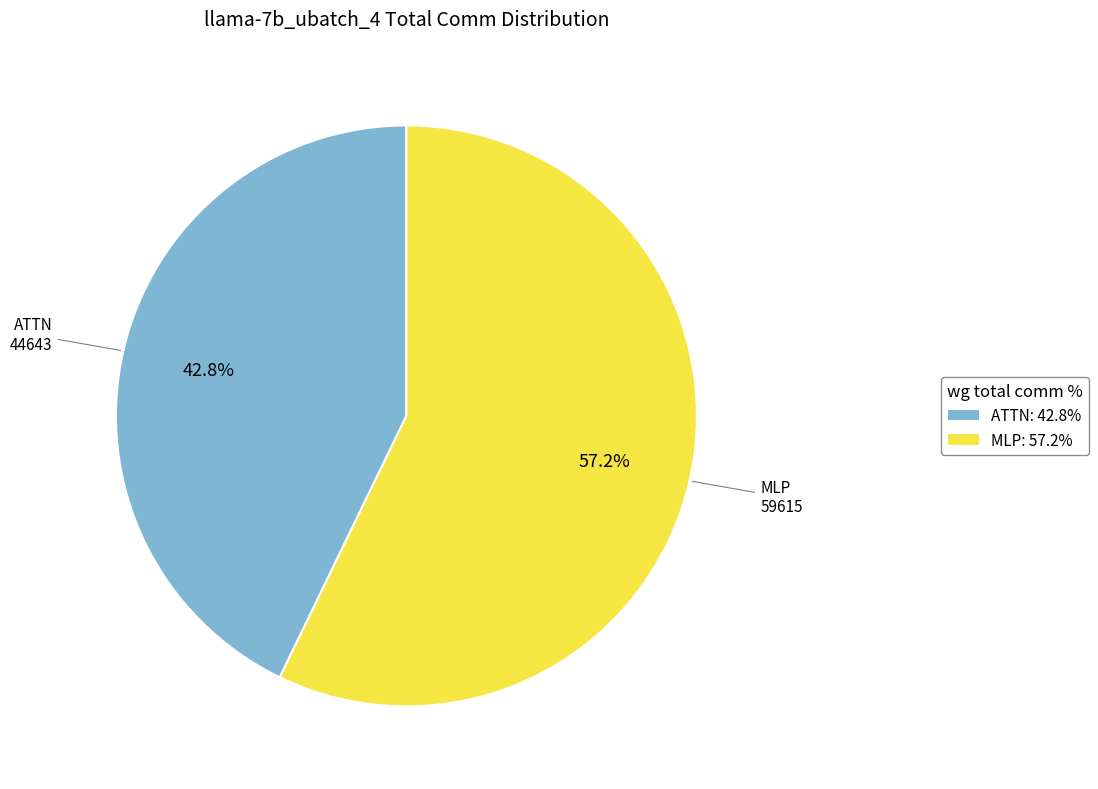

Is there any slice that represents more than half of the pie?

Yes